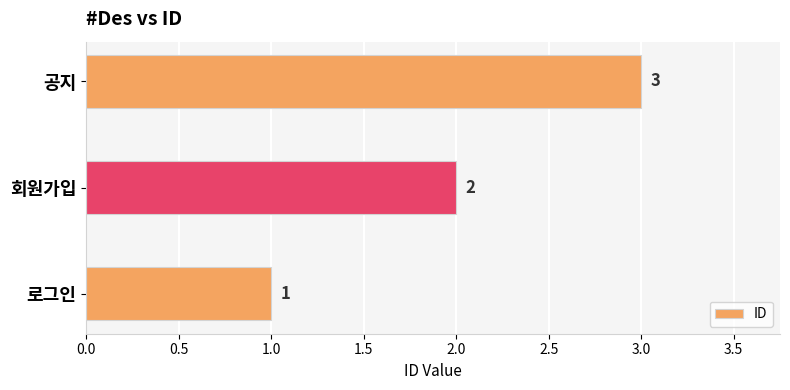

The value at 공지 is 3. True or false?

True